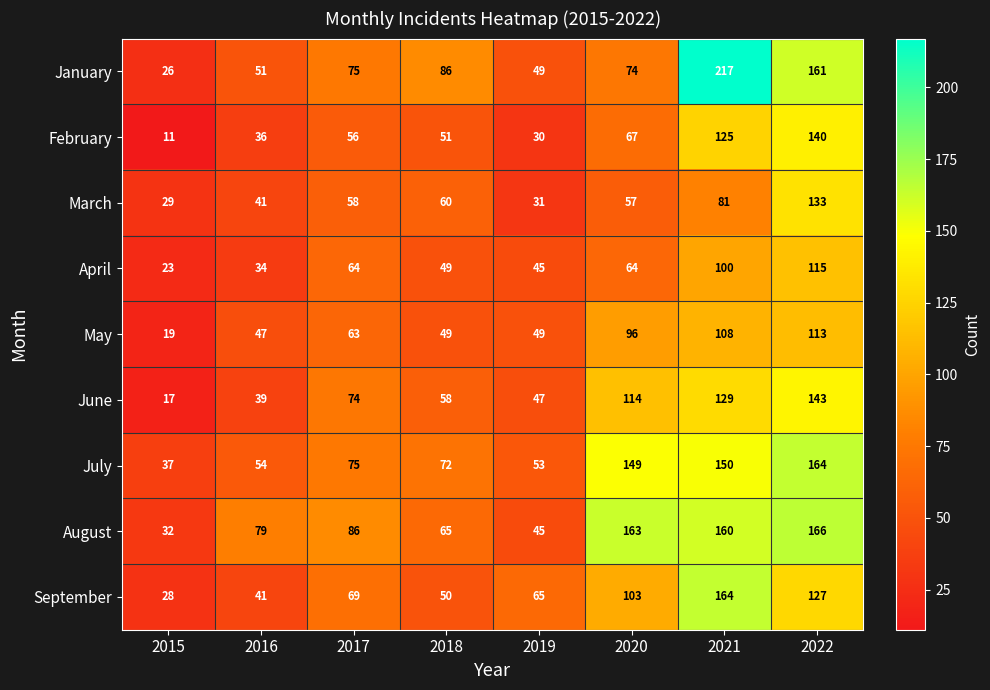

What is the spread (max minus min) of values at 2022?

53